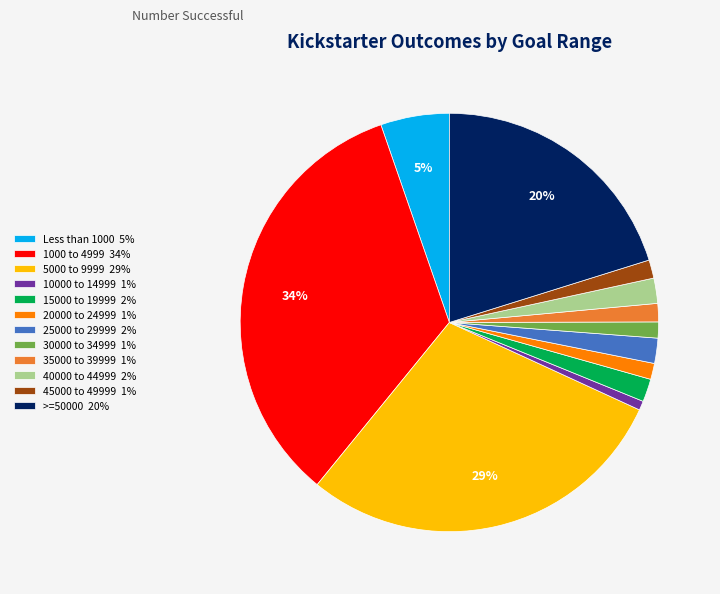

Does >=50000 account for over 50% of the chart?

No